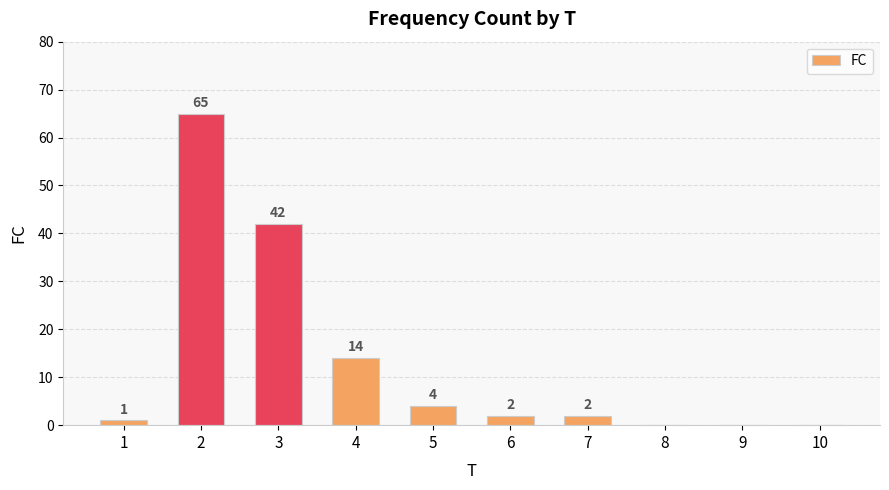

What is the sum of all values?

130